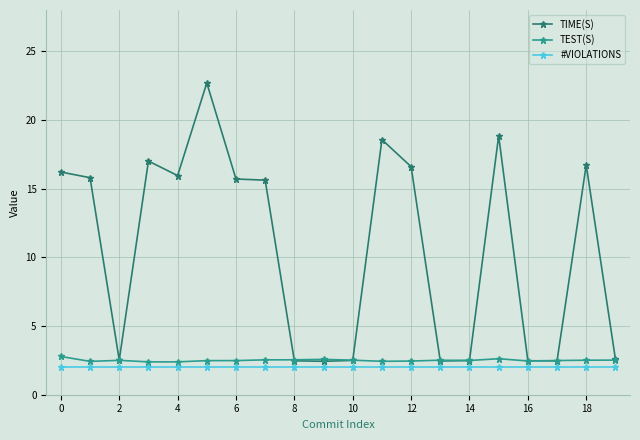

What is the maximum value for TIME(S)?

22.7